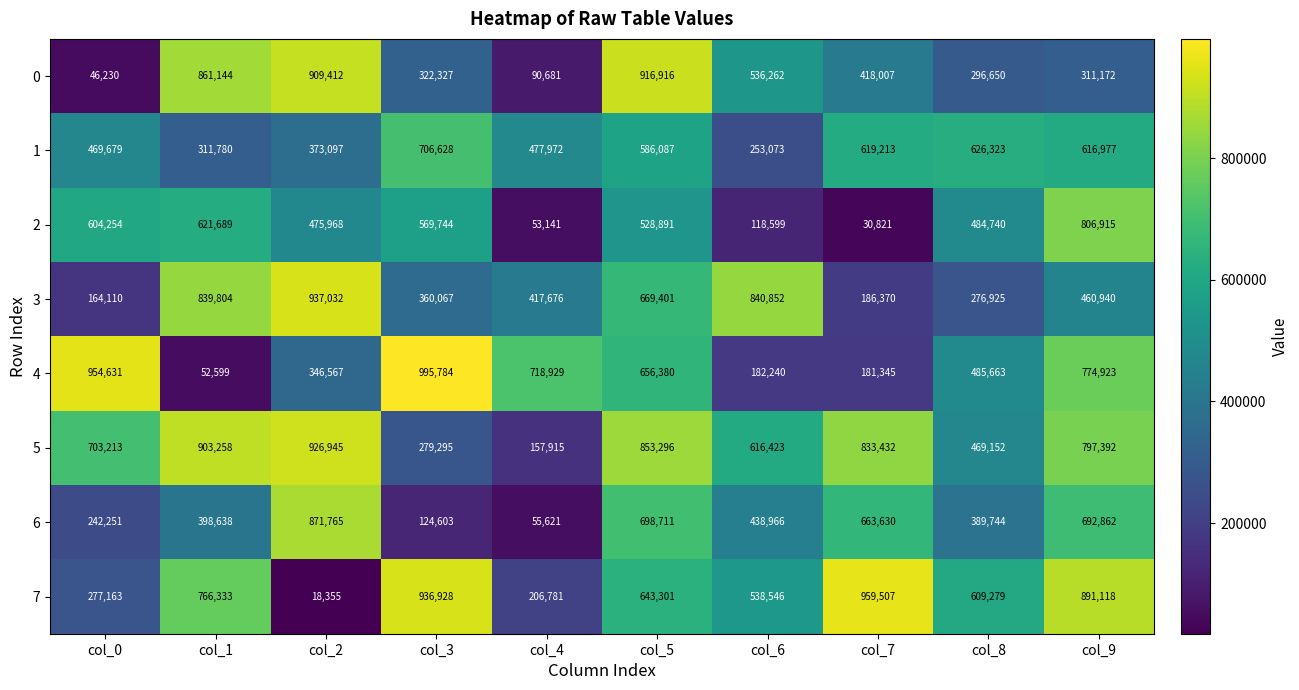

The value of 0 at col_1 is 861144. True or false?

True